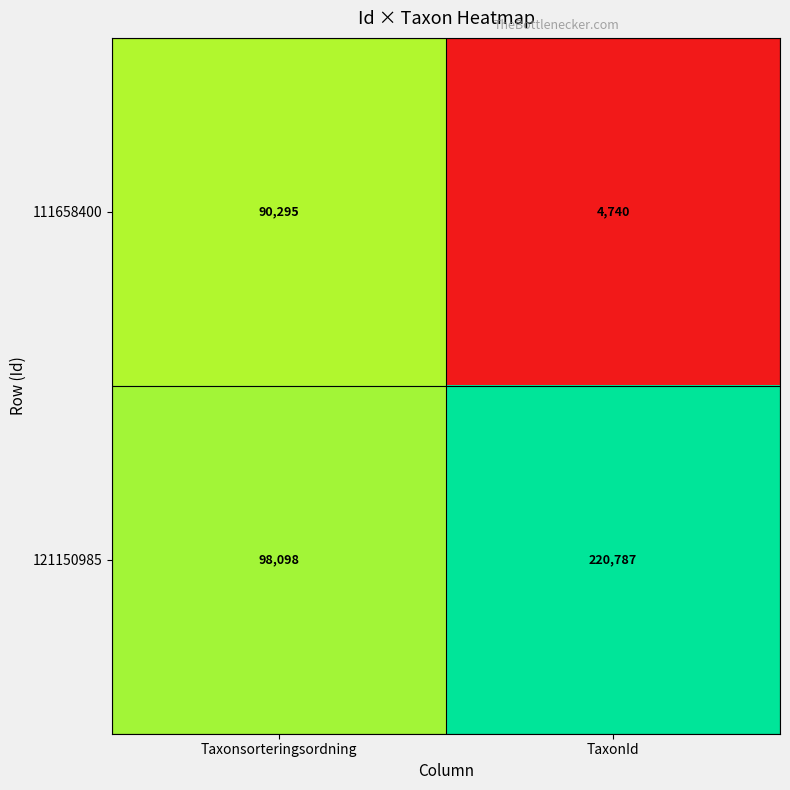

What is the average value of the 111658400 series?

47518